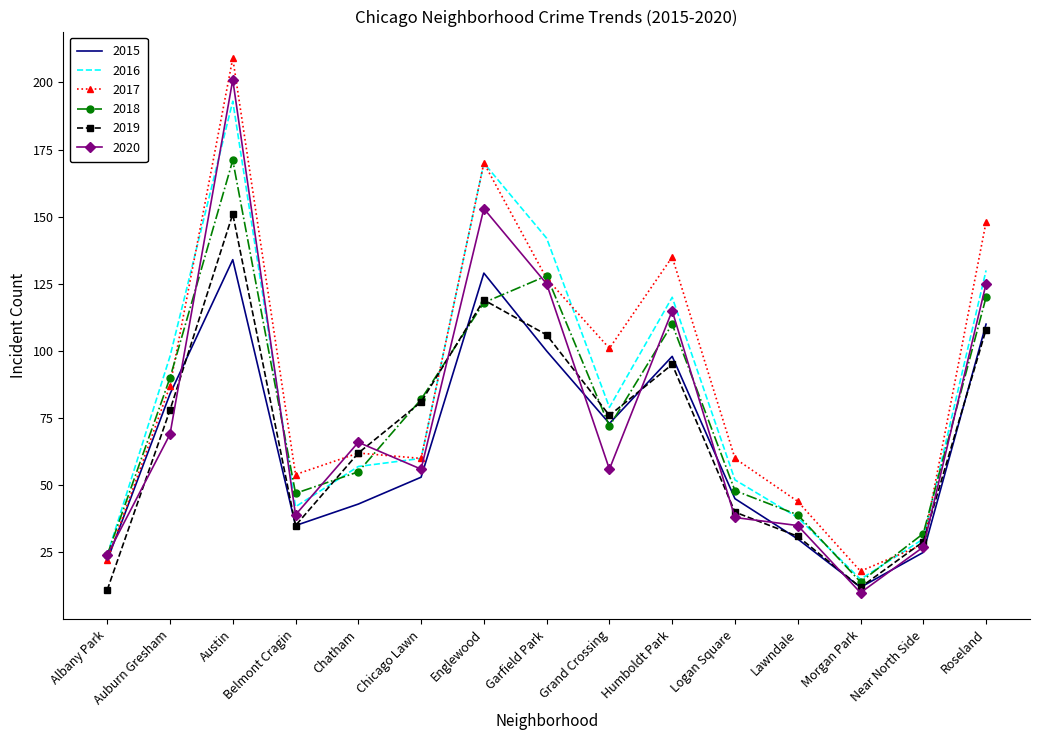

What is the total value across all series at Austin?

1059